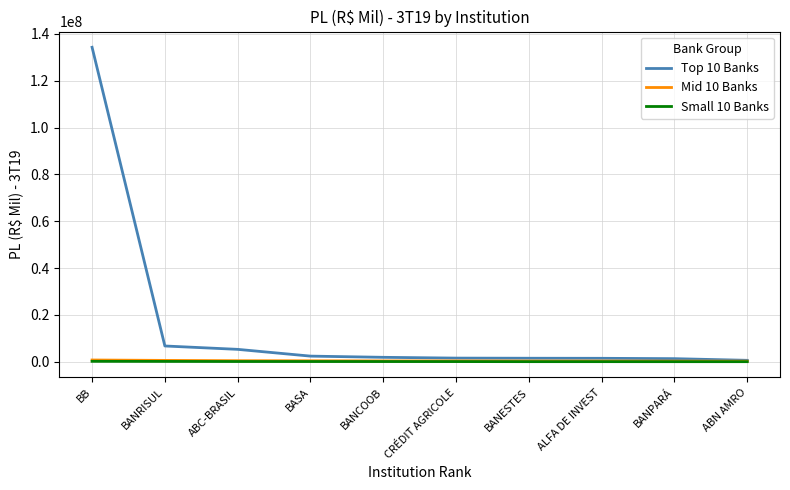

Which category has the highest value in the Top 10 Banks series?

BB